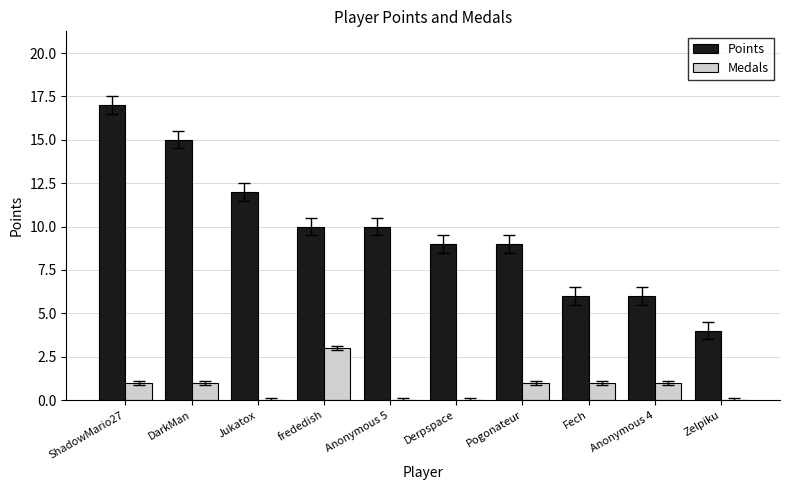

Is the value of Points at Anonymous 4 greater than the value of Medals at Pogonateur?

Yes